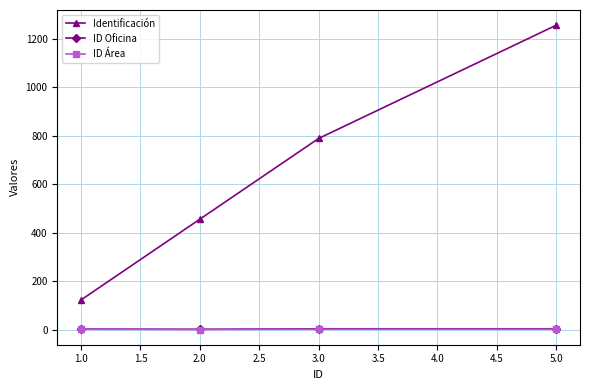

At which category is the sum across all series the highest?

5.0